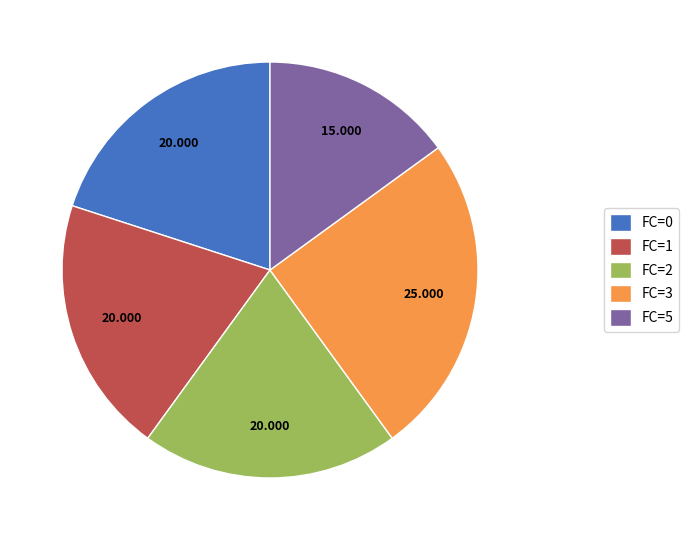

Do FC=0 and FC=3 together represent more than half of the pie?

No